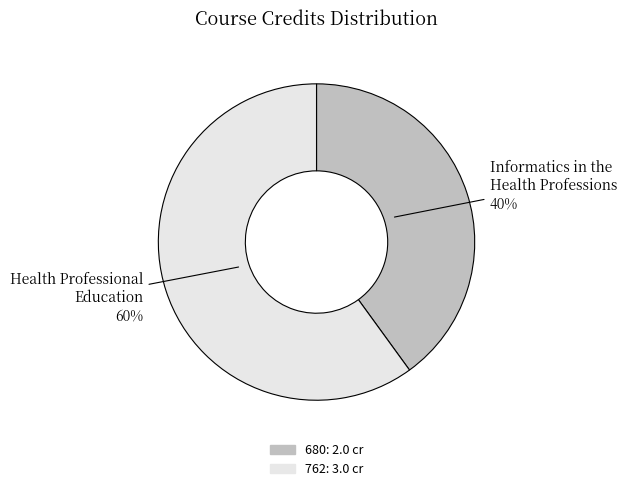

To the nearest percent, what is the average slice percentage?

50%